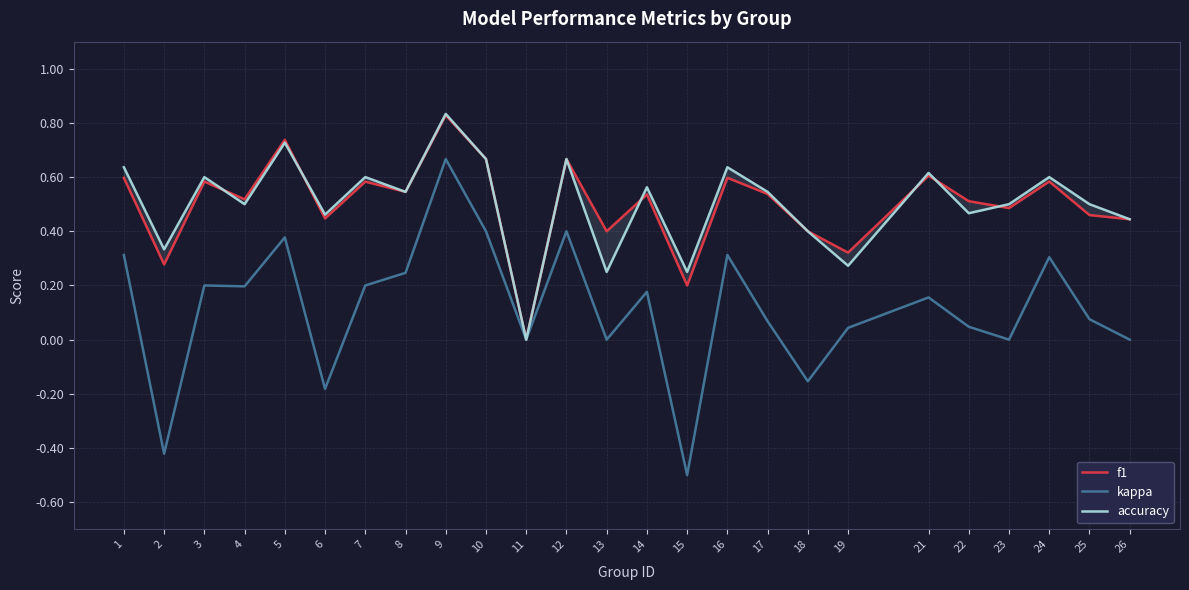

What is the difference between the accuracy values at 6 and 8?

0.1